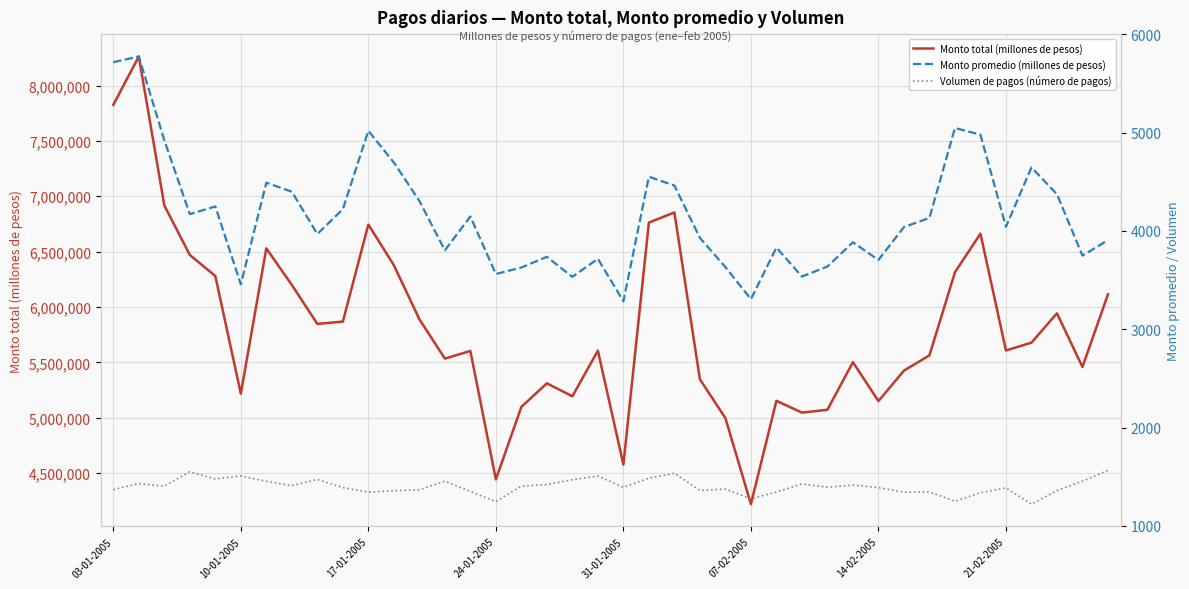

What is the greatest value displayed?

8263023